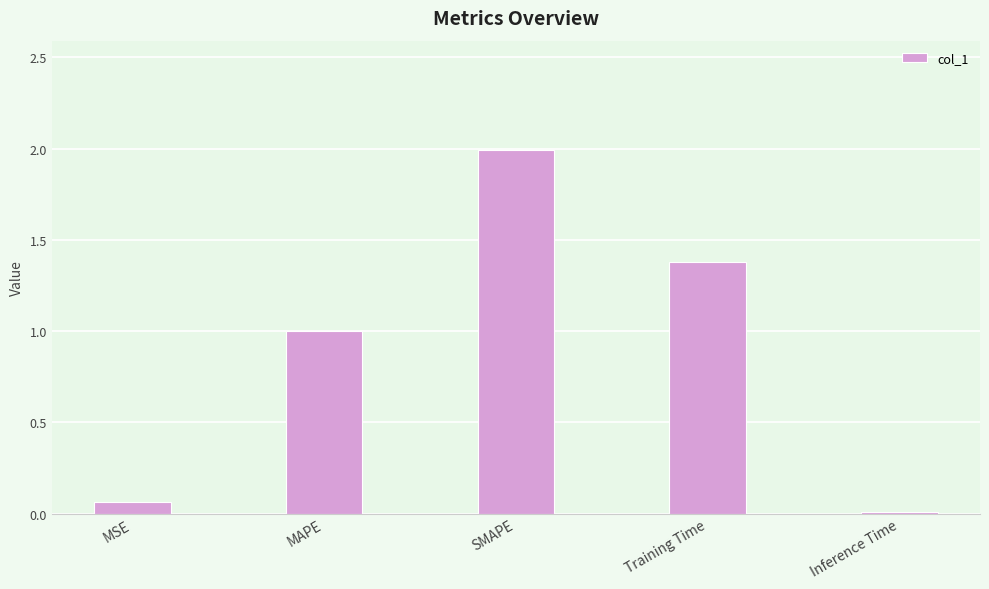

True or false: the data shows 0.0 at Inference Time.

True